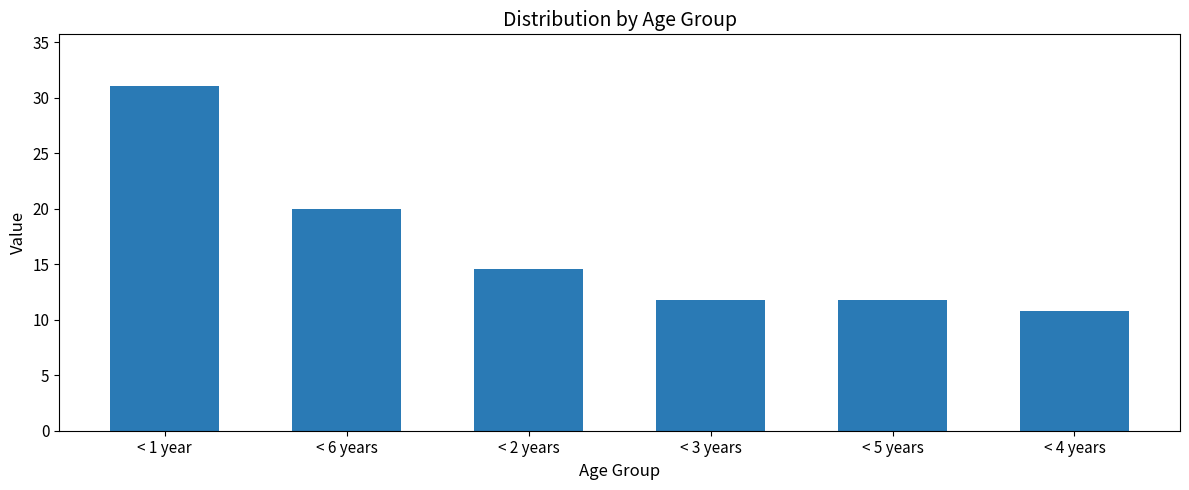

Which category has the highest value across all series?

< 1 year